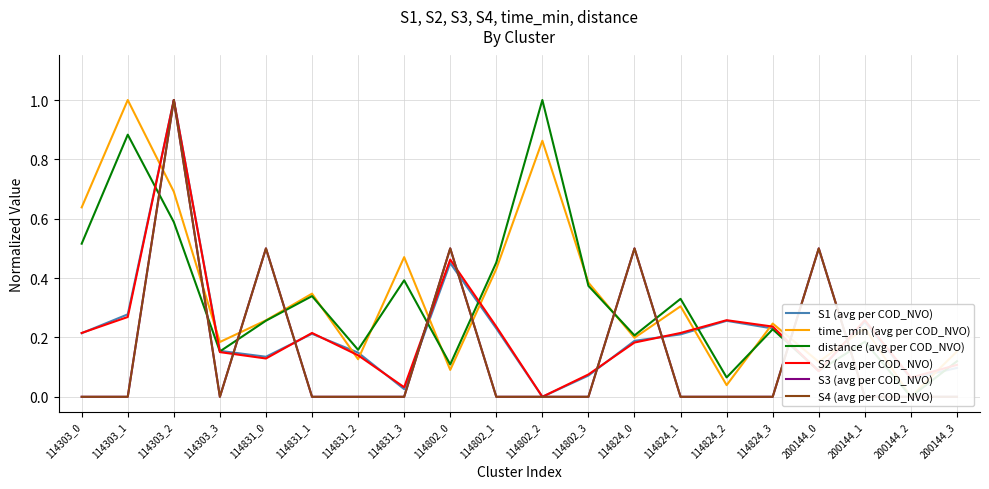

What is the sum of all time_min (avg per COD_NVO) values?

6.8